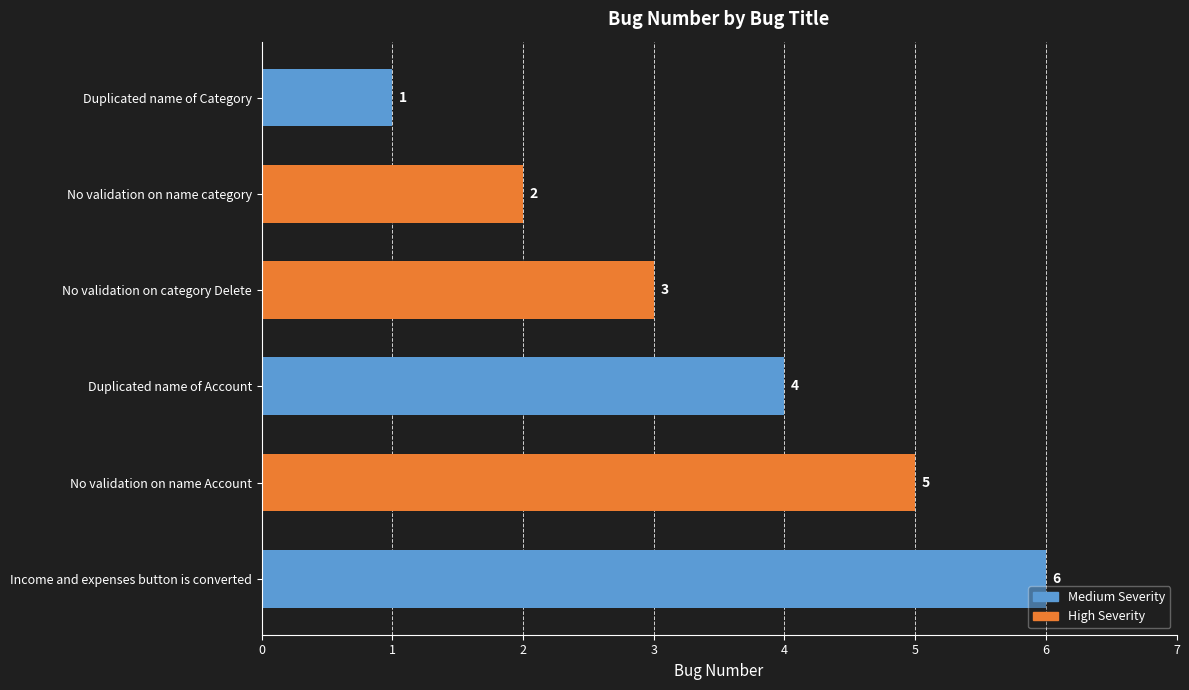

What is the change in value from Duplicated name of Account to Income and expenses button is converted?

+2